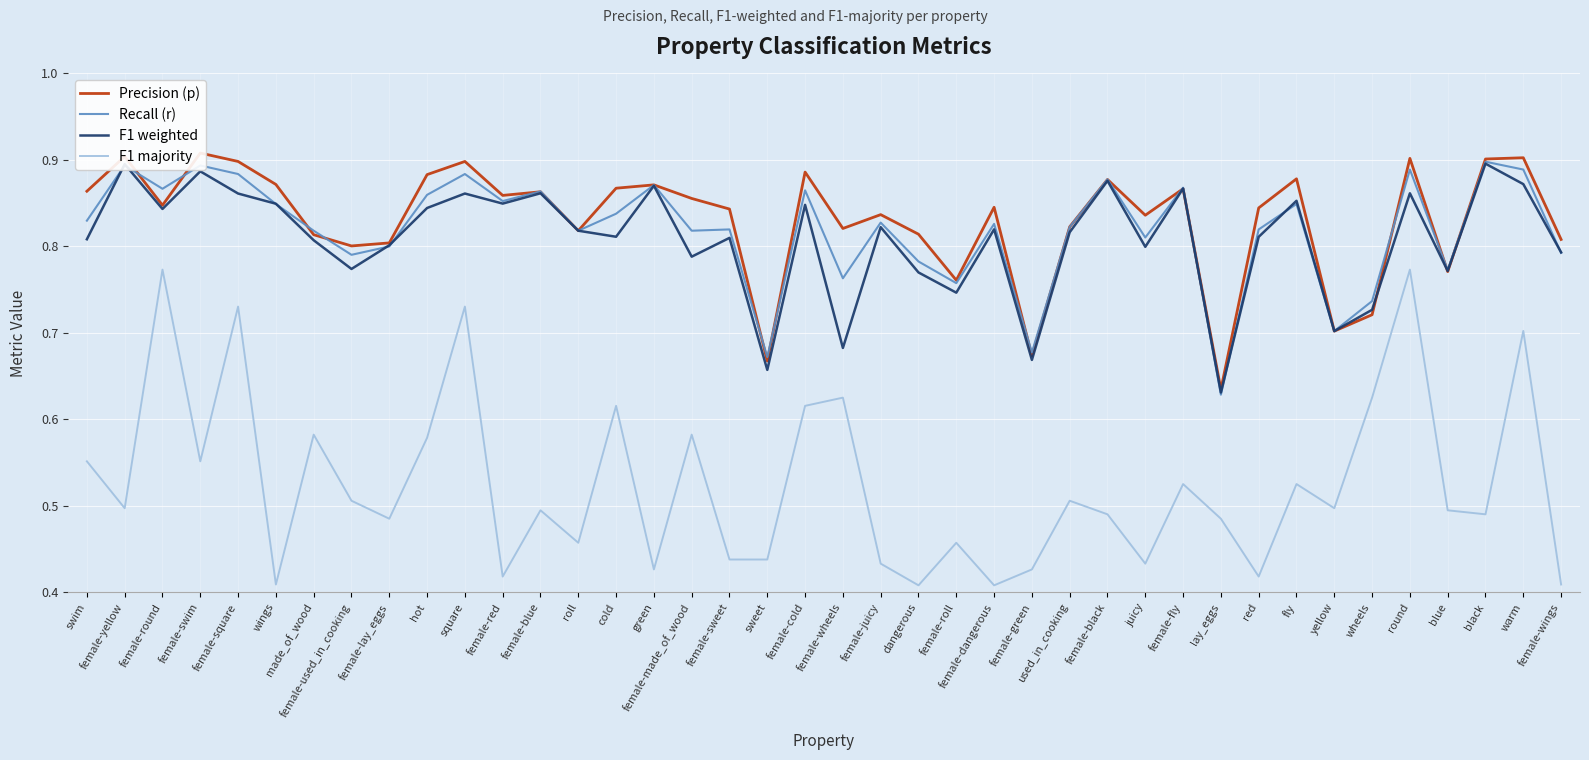

Which label corresponds to the smallest value in the chart?

dangerous